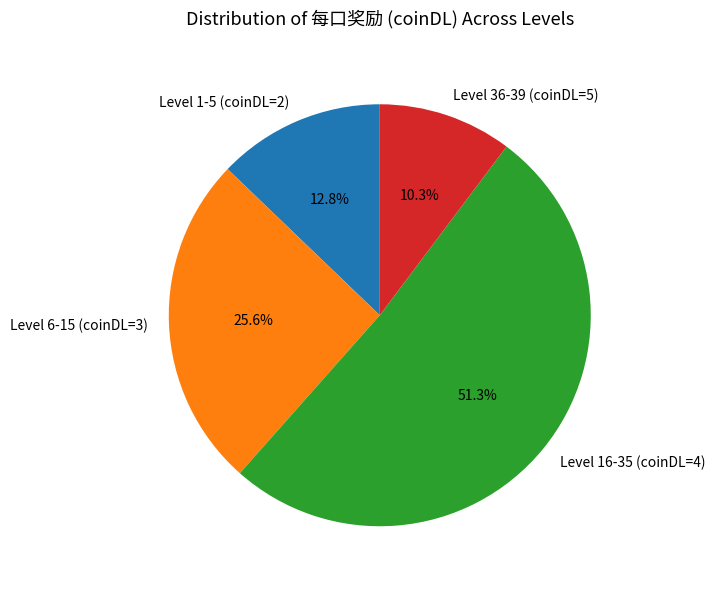

Which category has the smallest portion of the pie?

Level 36-39 (coinDL=5)